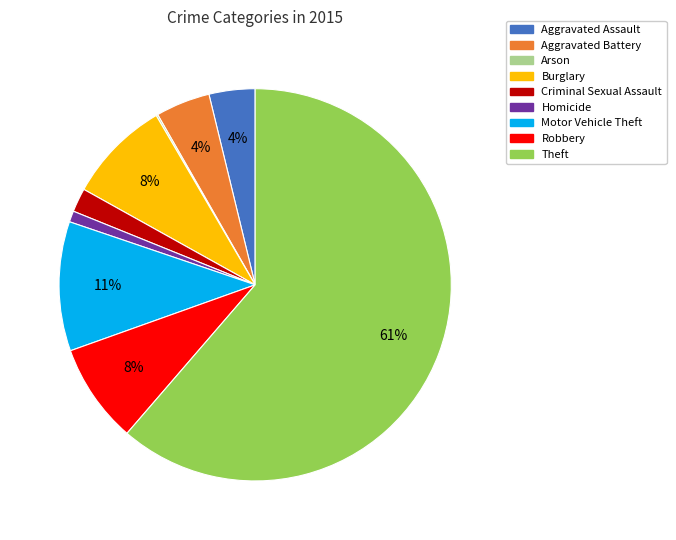

Do Aggravated Assault and Homicide together represent more than half of the pie?

No